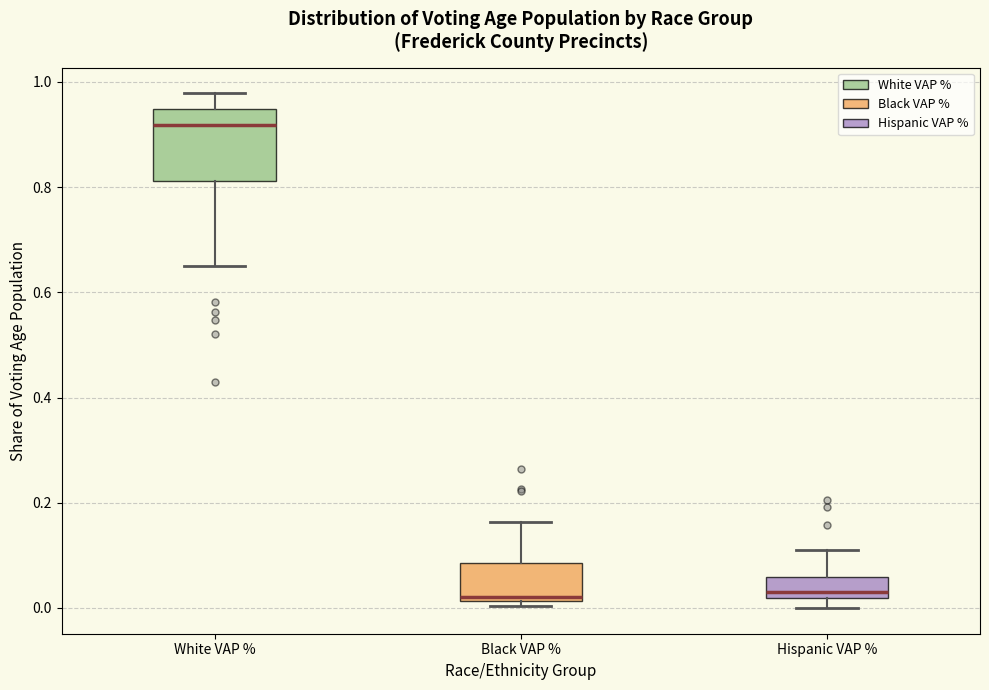

Reading left to right, read every box against the y-axis: the position of its median line, the range the box covers, and the ends of its whiskers. The values are not printed on the chart, so give them approximately, as read against the axis.

White VAP %: median 0.92, box 0.82 to 0.94, whiskers 0.64 to 0.98
Black VAP %: median 0.02 (just above the box's lower edge), box 0.02 to 0.08, whiskers 0.00 to 0.16
Hispanic VAP %: median 0.04, box 0.02 to 0.06, whiskers 0.00 to 0.12